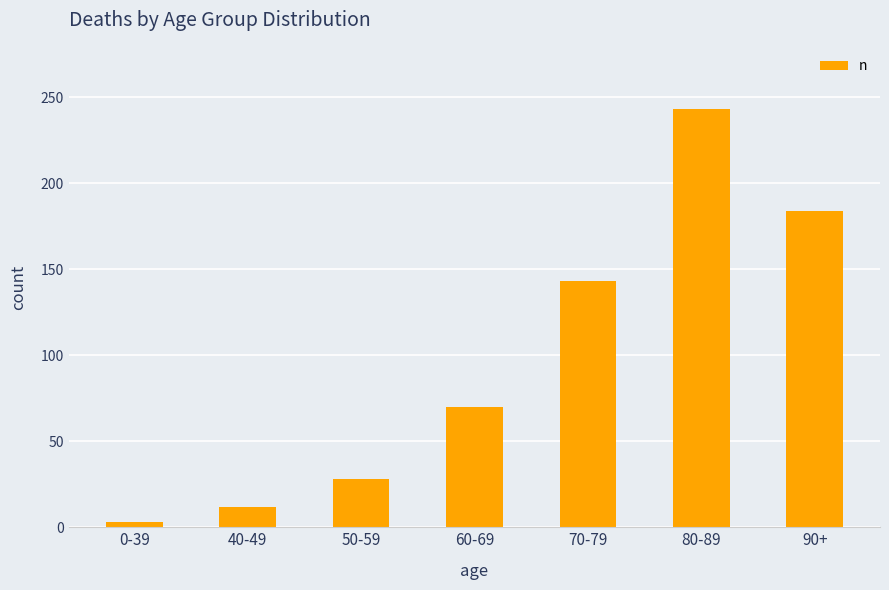

List the labels in order of value, largest first.

80-89, 90+, 70-79, 60-69, 50-59, 40-49, 0-39